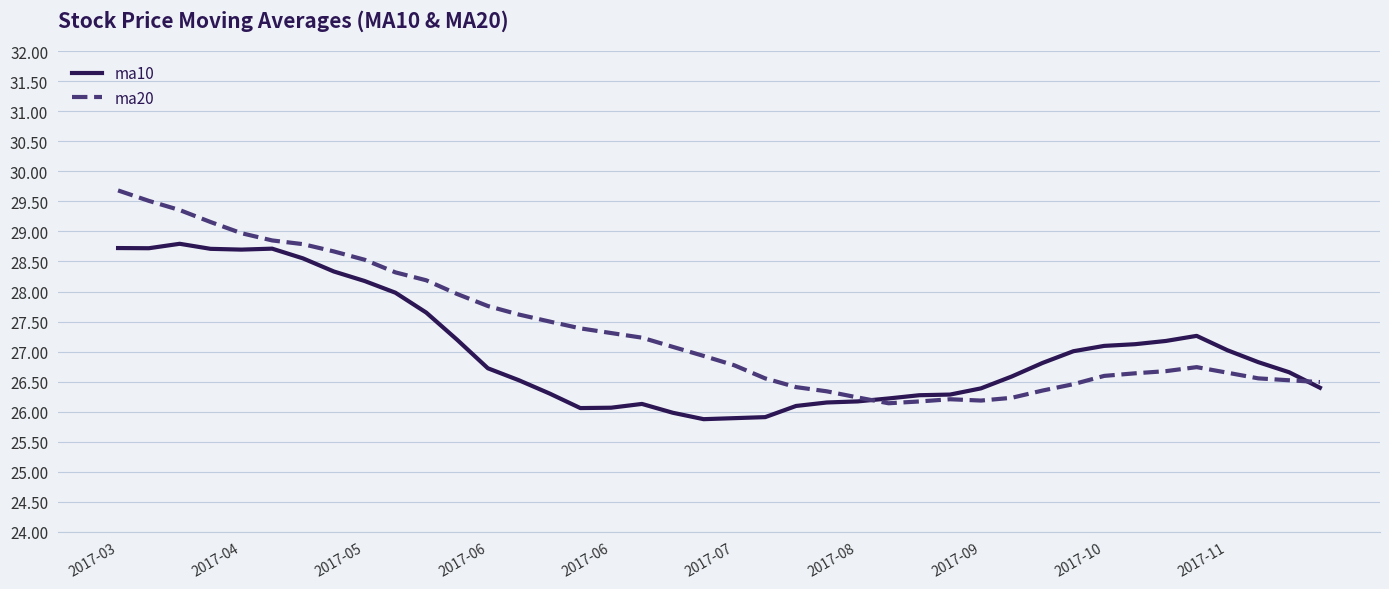

Rank the series by their maximum value, from lowest to highest.

ma10, ma20